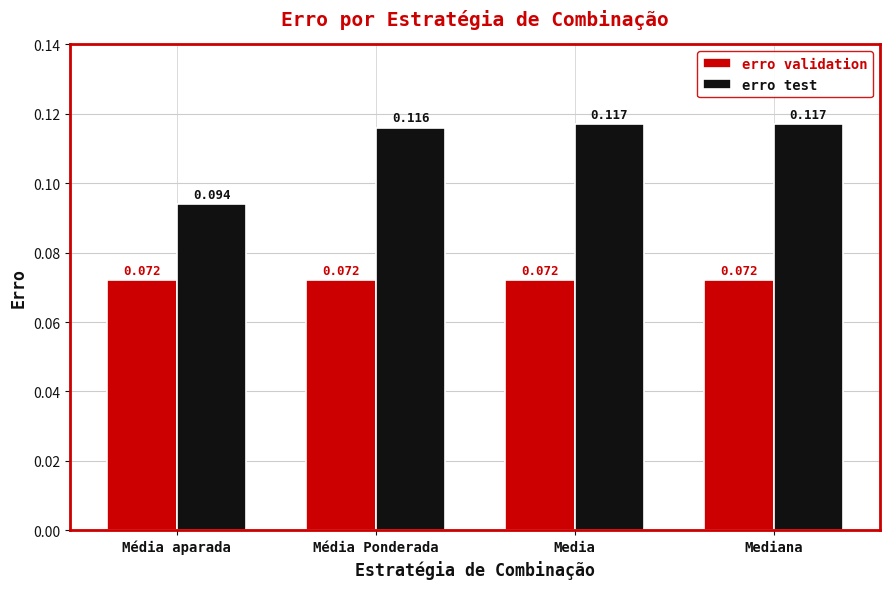

What position from the right is Mediana?

1